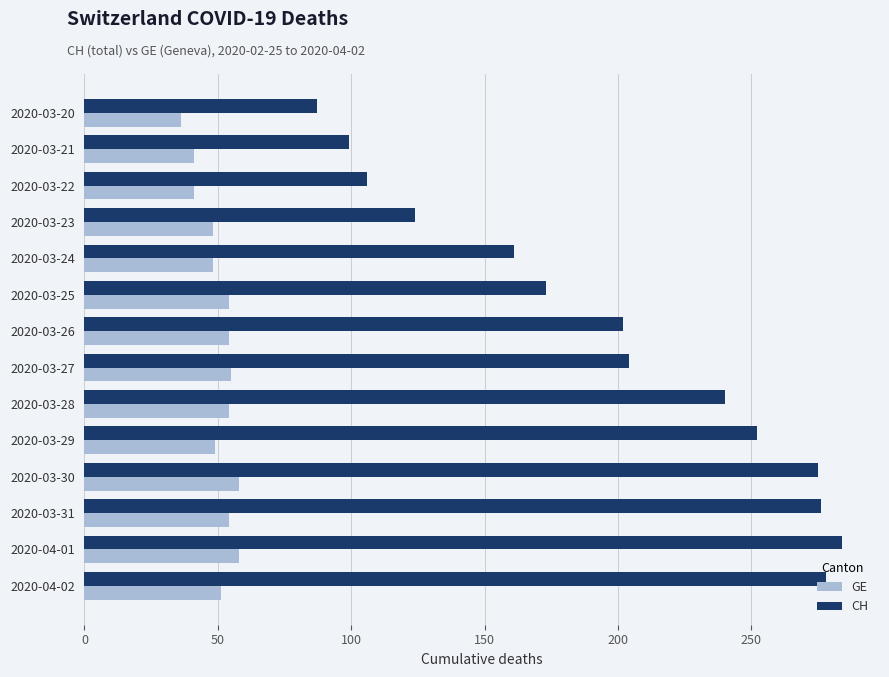

Rank the series at 2020-04-02 from lowest to highest value.

GE, CH